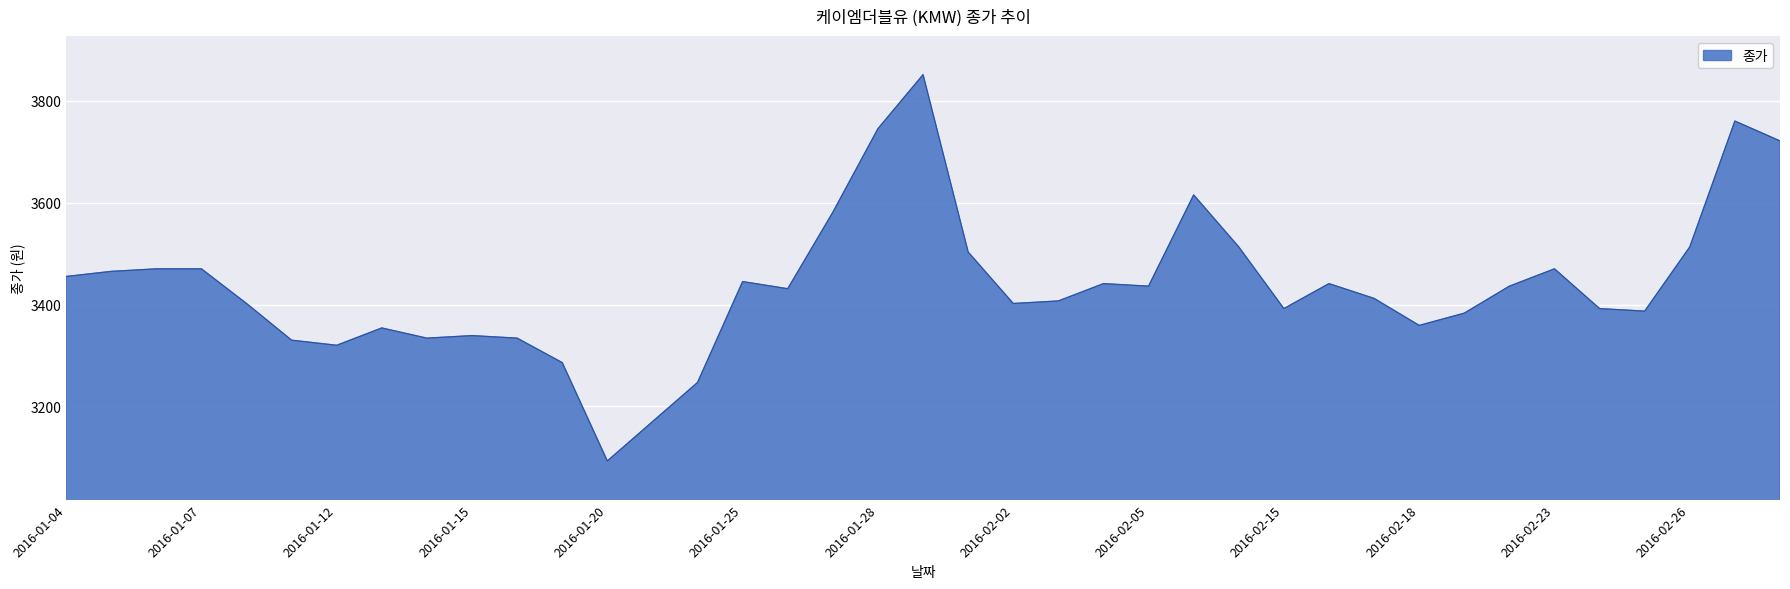

What is the maximum value shown in the chart?

3851